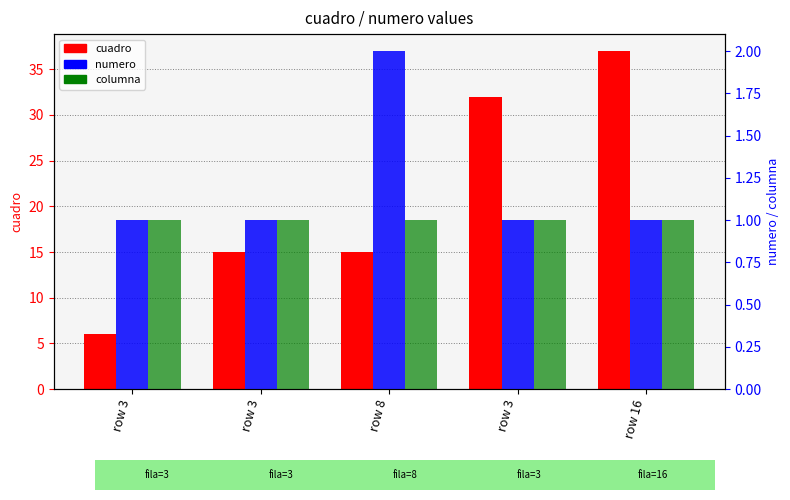

True or false: cuadro has a value of 10 at row 3.

False